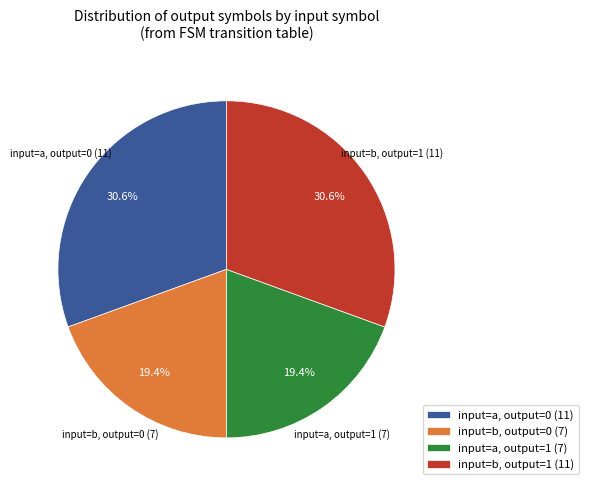

What is the ratio of the value at input=a, output=1 (7) to the value at input=b, output=0 (7)?

1.0